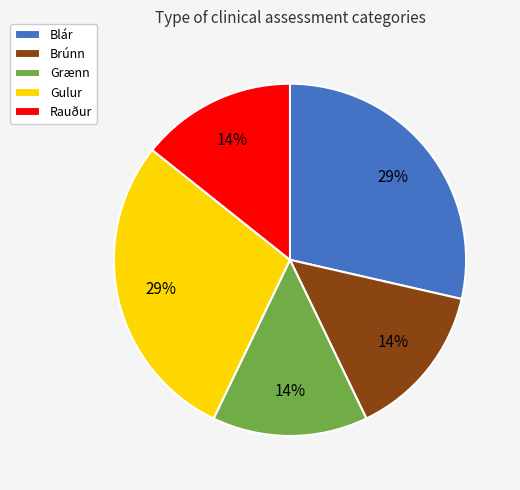

Is there any slice that represents more than half of the pie?

No